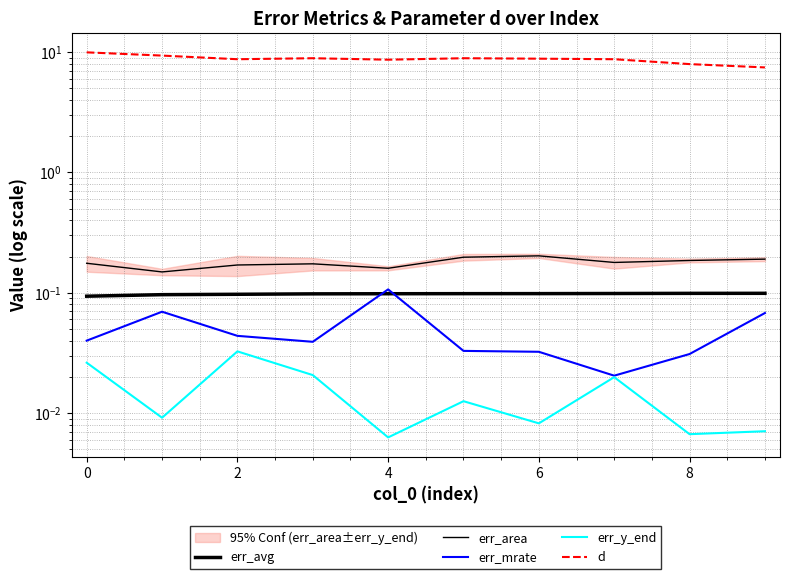

What is the difference between the highest and lowest values at 4?

8.6